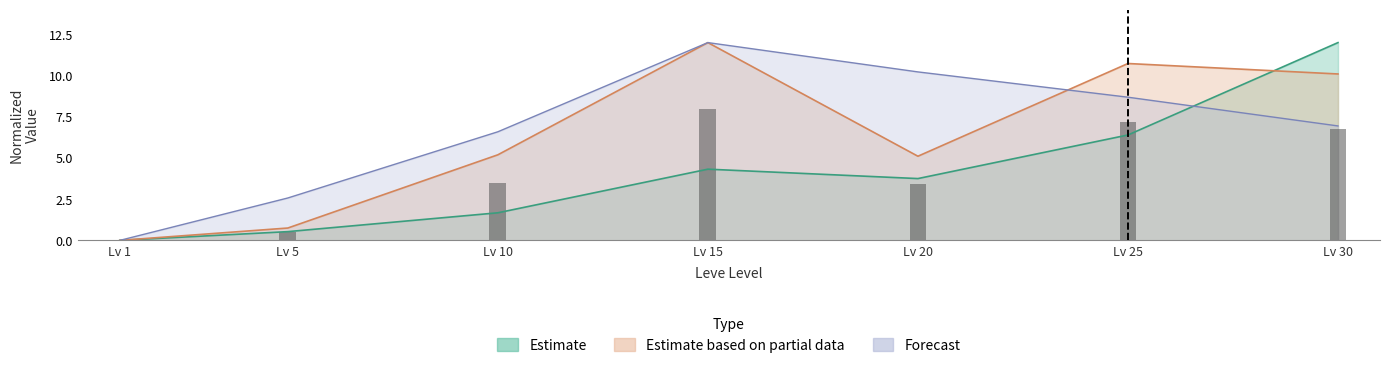

What is the approximate value of Leve EXP at Lv 15?

4.3